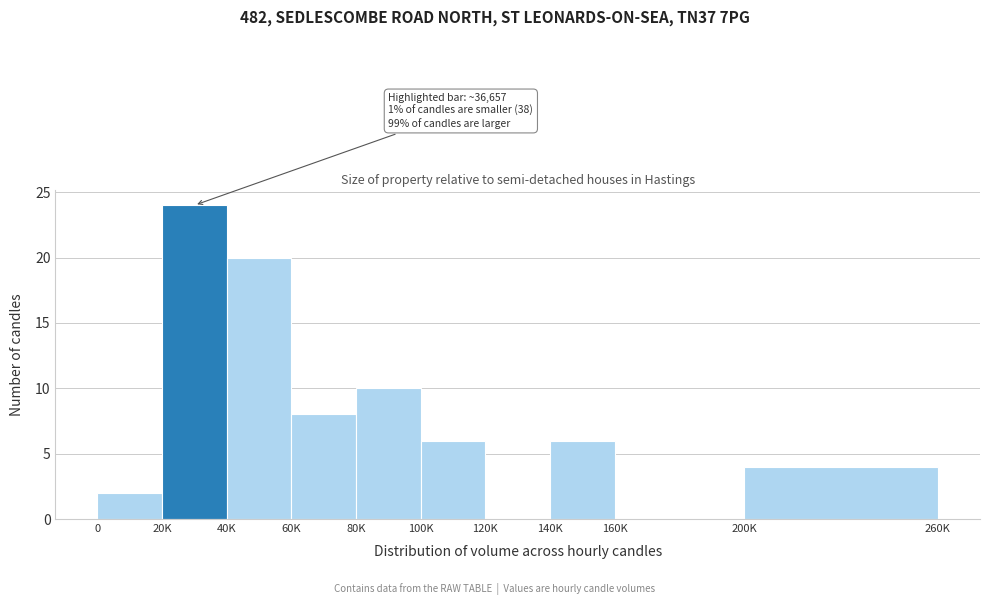

Reading left to right, transcribe all the data shown in this chart.

0=2	20K=24	40K=20	60K=8	80K=10	100K=6	120K=0	140K=6	160K=0	200K=4